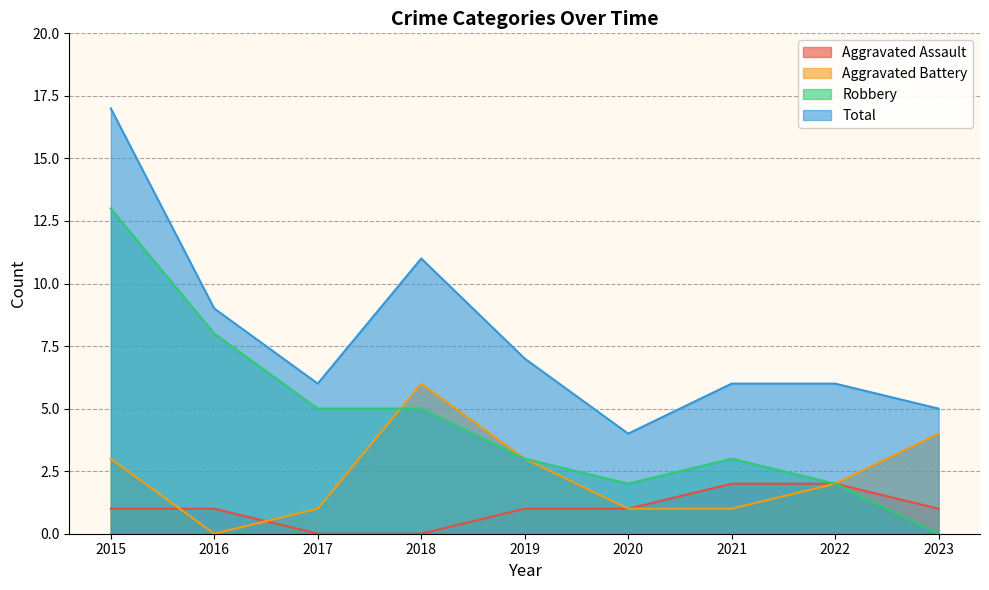

How many lines are shown in the chart?

4